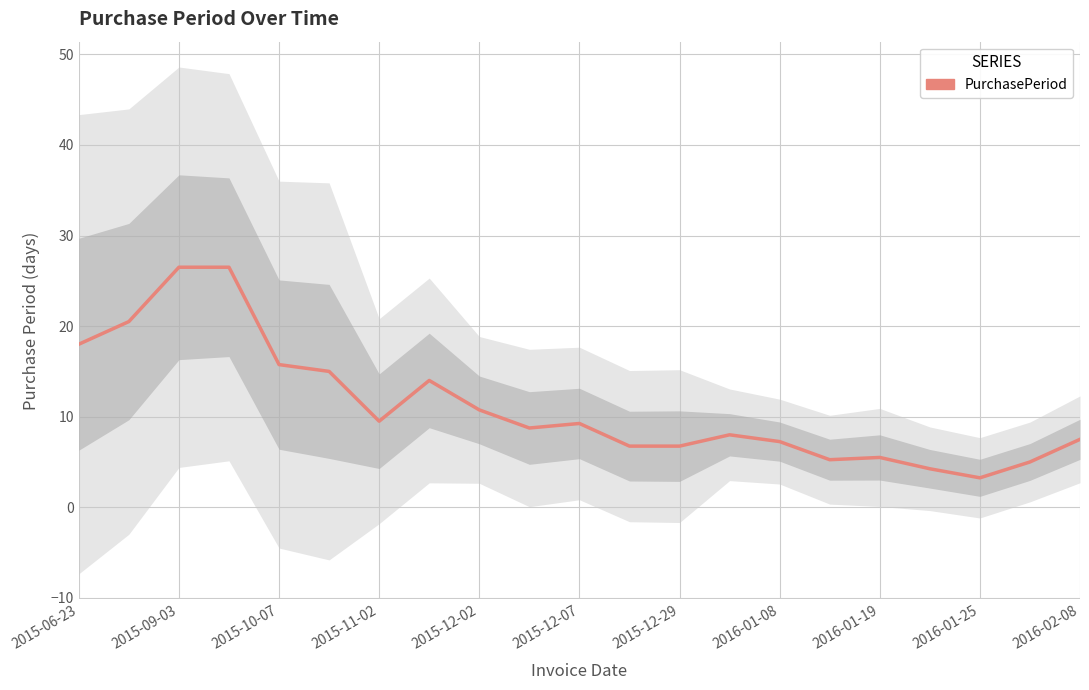

True or false: the data shows 5.2 at 15.

True